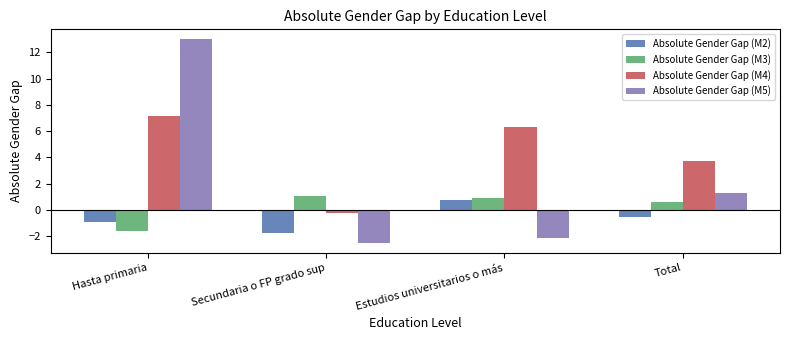

Reading left to right, extract all data points from this chart.

Absolute Gender Gap (M2): -0.9	-1.7	0.8	-0.6
Absolute Gender Gap (M3): -1.6	1.1	0.9	0.6
Absolute Gender Gap (M4): 7.2	-0.2	6.3	3.7
Absolute Gender Gap (M5): 13.0	-2.5	-2.1	1.3